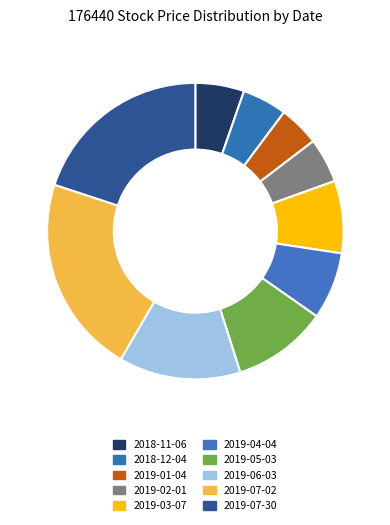

Is 2018-11-06 the majority of the pie?

No